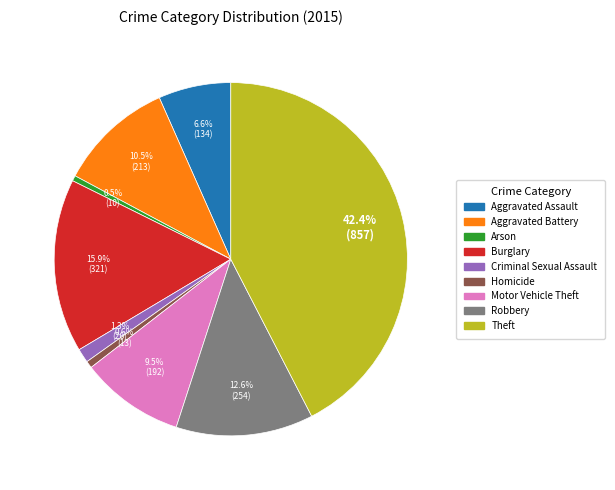

How many slices are in this pie chart?

9